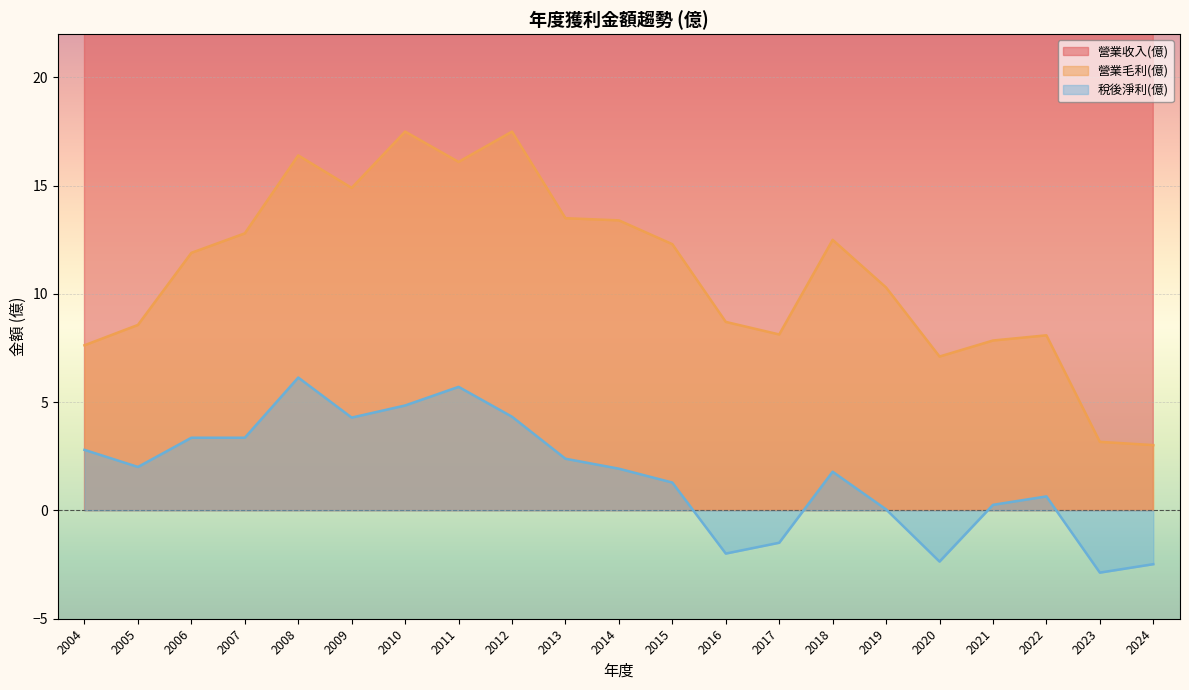

How many lines are shown in the chart?

3